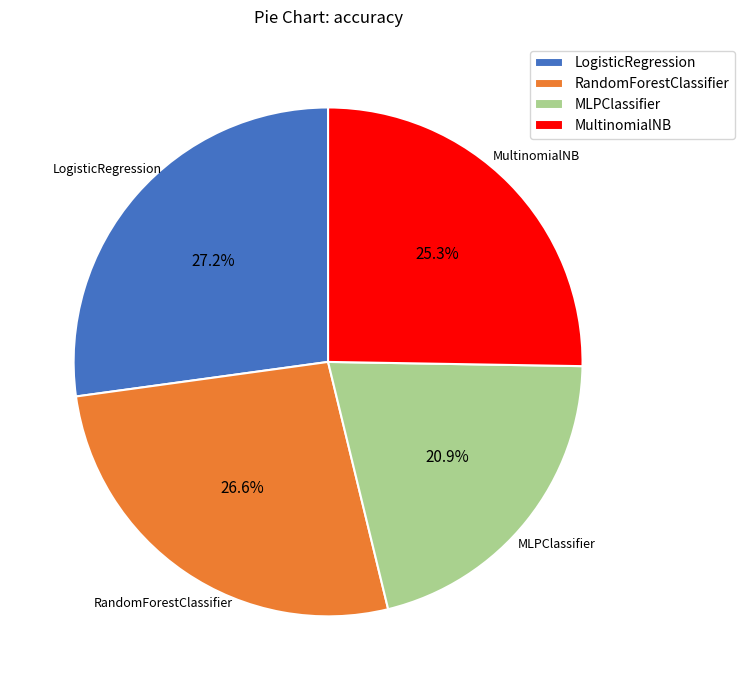

True or false: MultinomialNB accounts for 15% of the total.

False